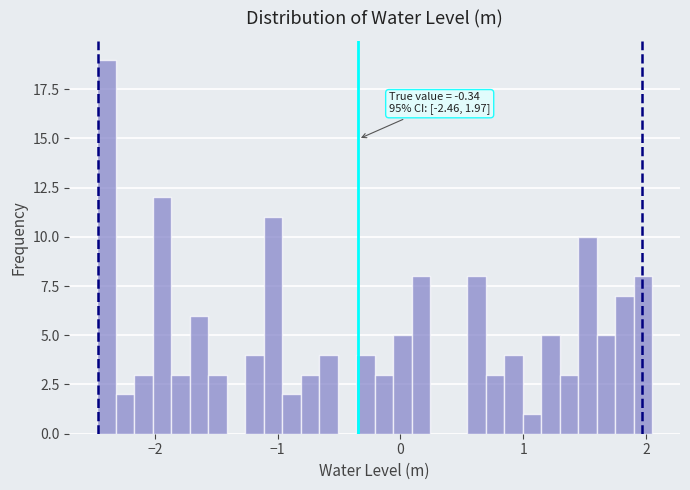

Read against the x-axis, roughly where is the centre of the tallest bar?

-2.4